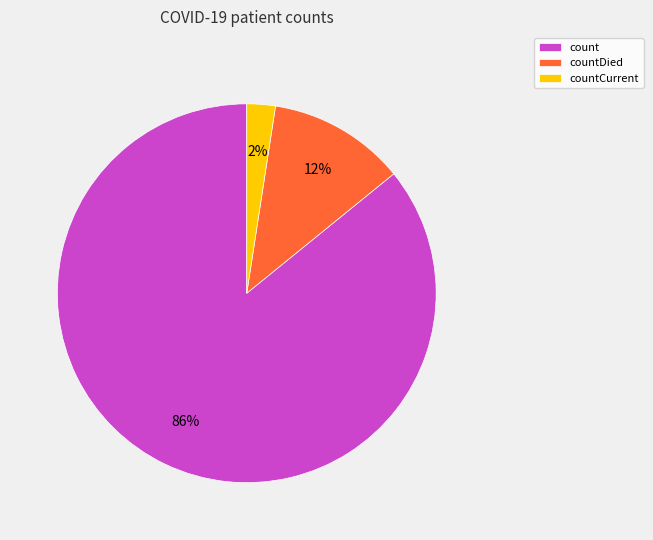

To the nearest percent, what is the combined percentage of countDied and countCurrent?

14%